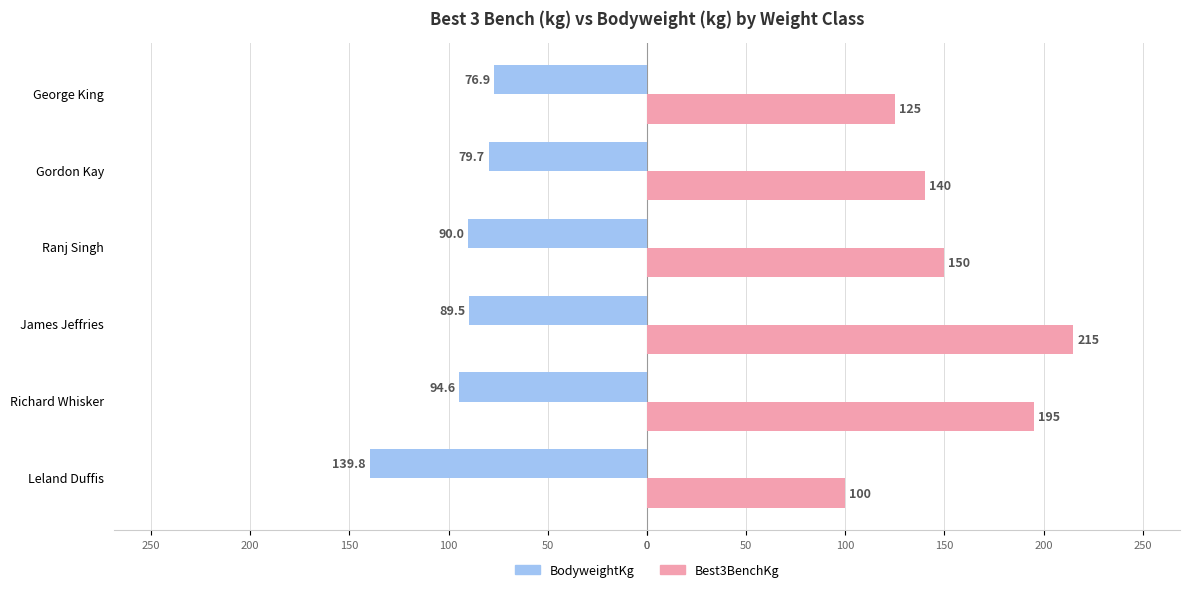

What are all the series names shown in the legend?

BodyweightKg, Best3BenchKg